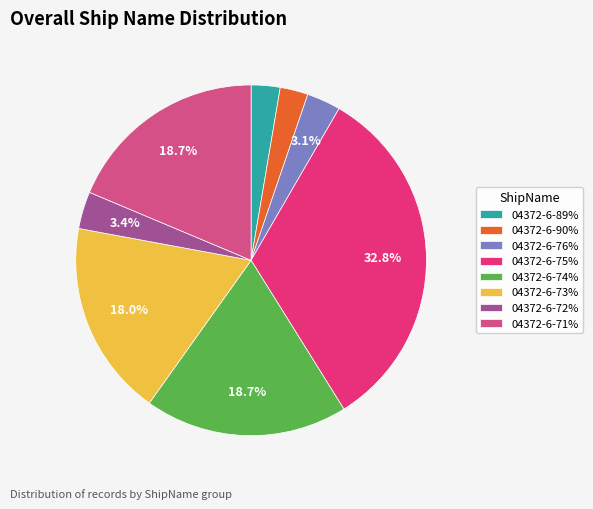

What percentage is the 04372-6-72% slice, to the nearest percent?

3%